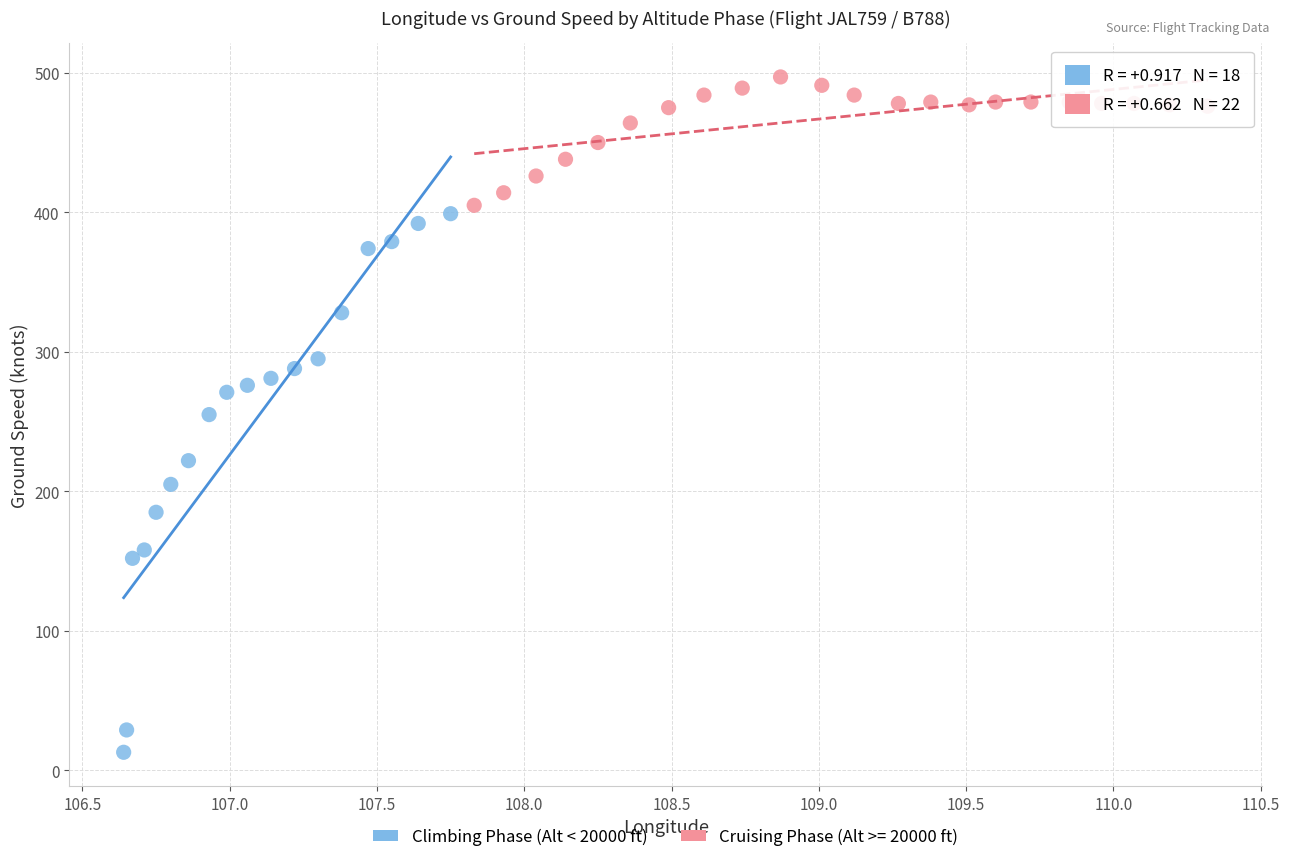

Which series reaches the maximum Y coordinate?

Cruising Phase (Alt >= 20000 ft)